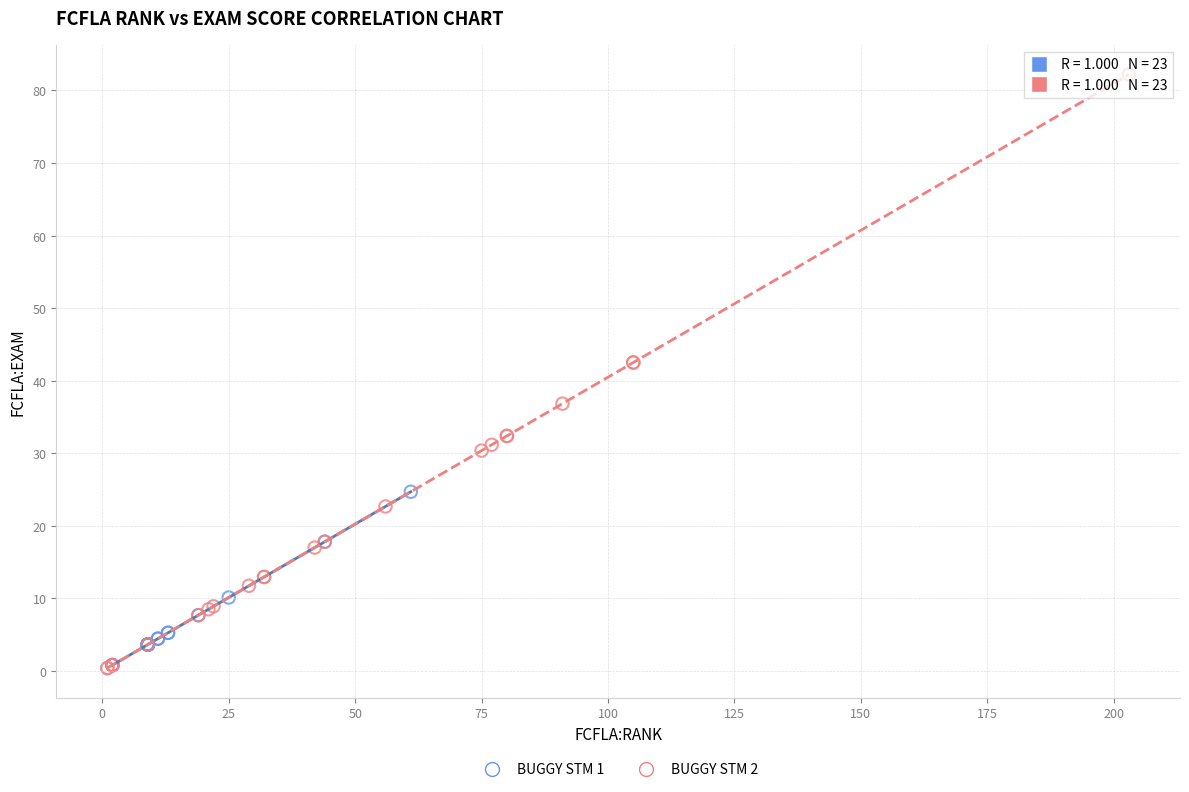

Which series has the widest spread of Y values?

BUGGY STM 2